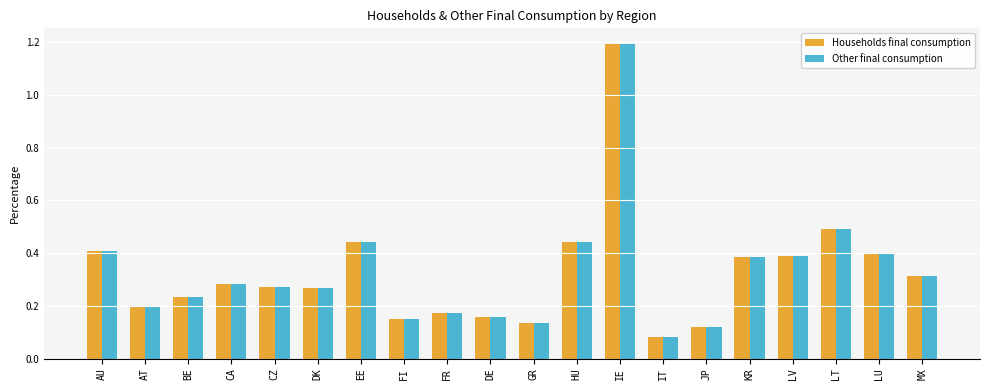

Is it true that Households final consumption equals 0.2 at CA?

False